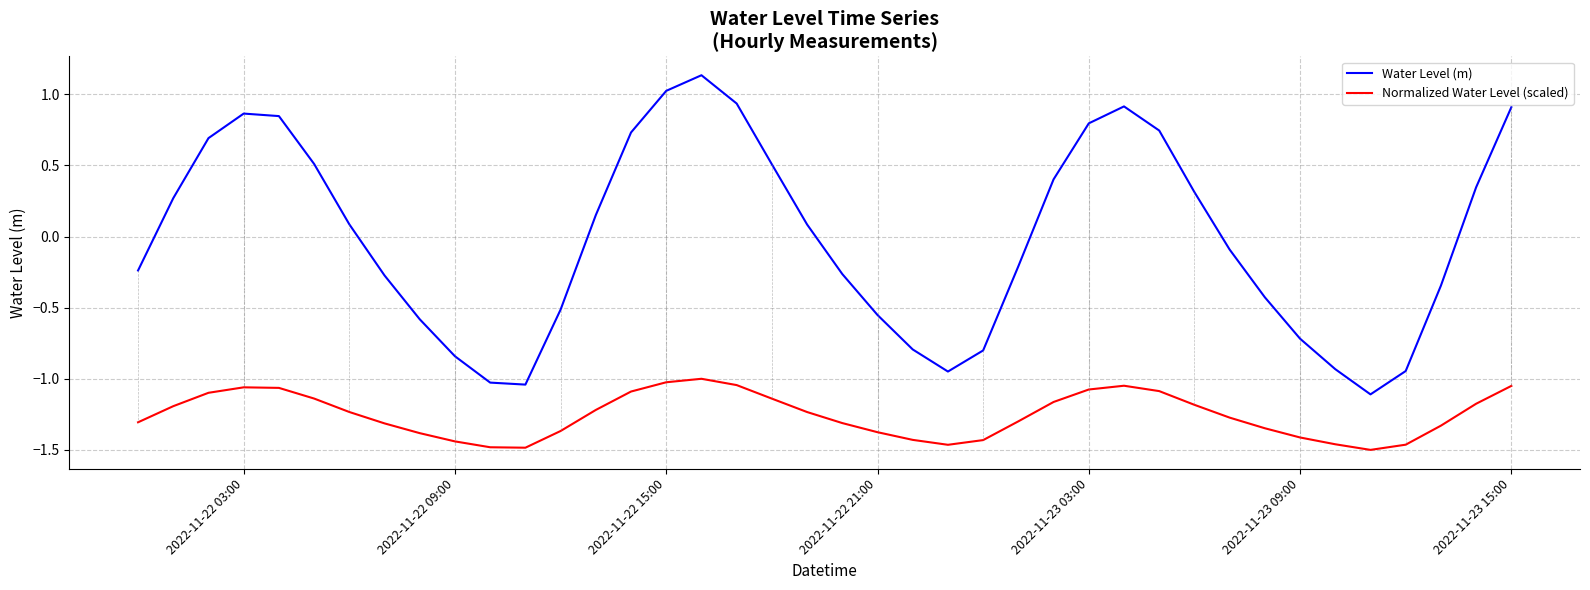

Which series has the largest total across all categories?

Water Level (m)